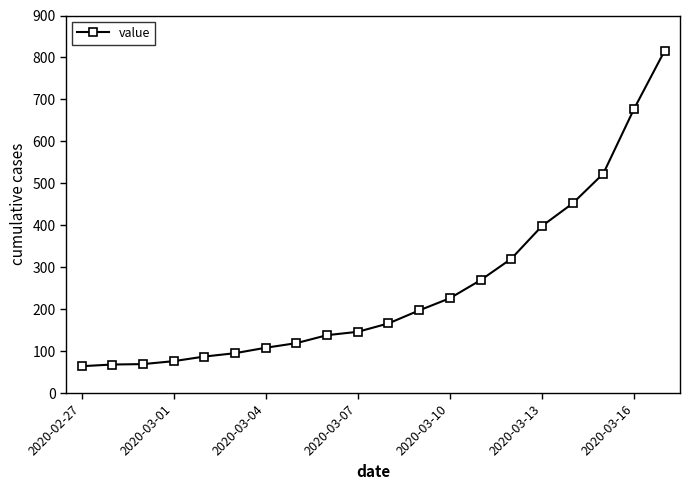

What is the value of the 16th point from the left?

398